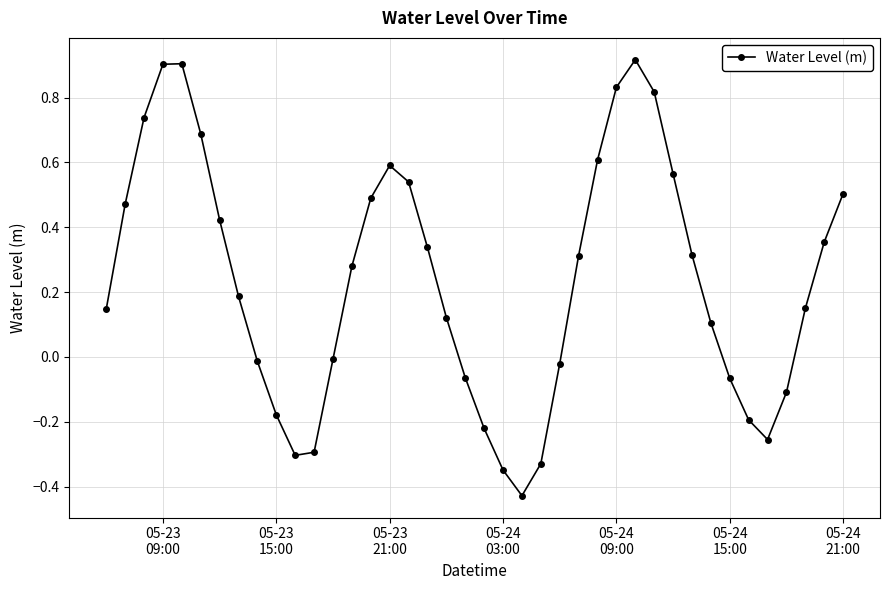

How many interior local peaks (higher than both neighbors) does the data have?

3